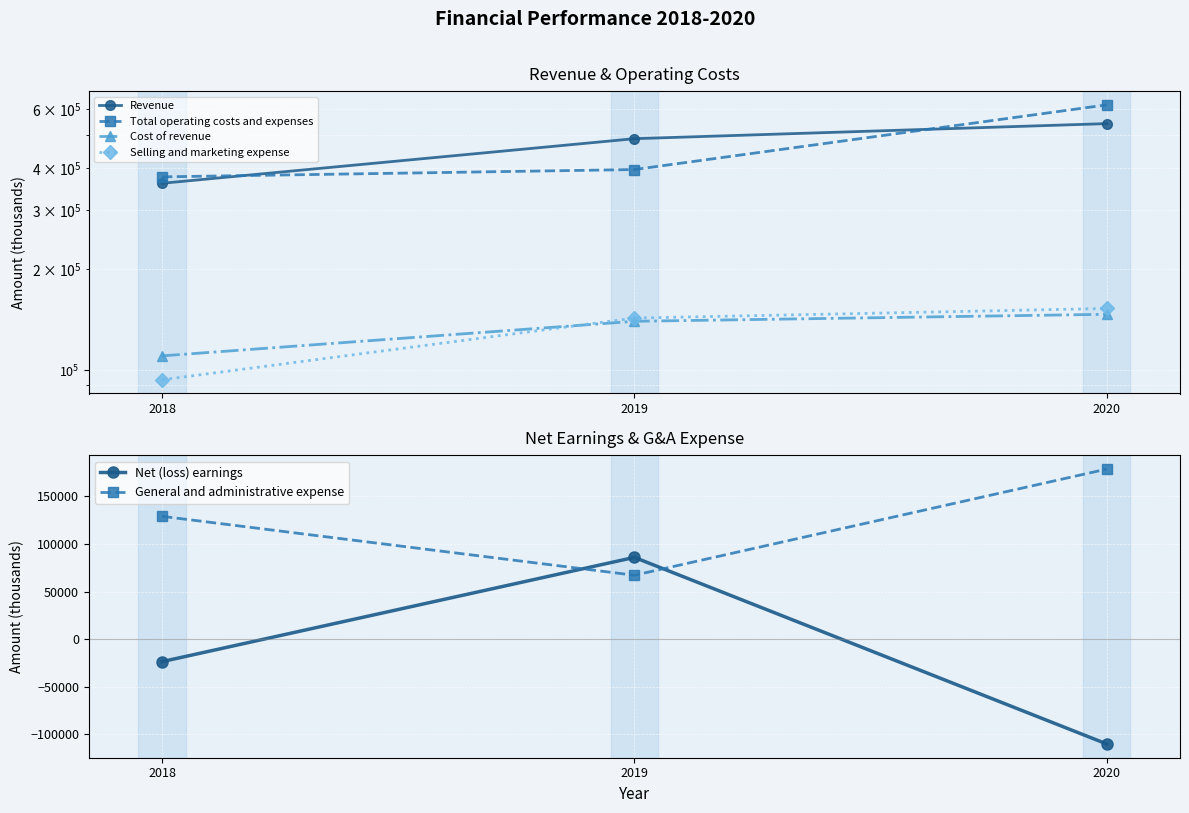

Rank the categories by Net (loss) earnings value from highest to lowest.

2019, 2018, 2020